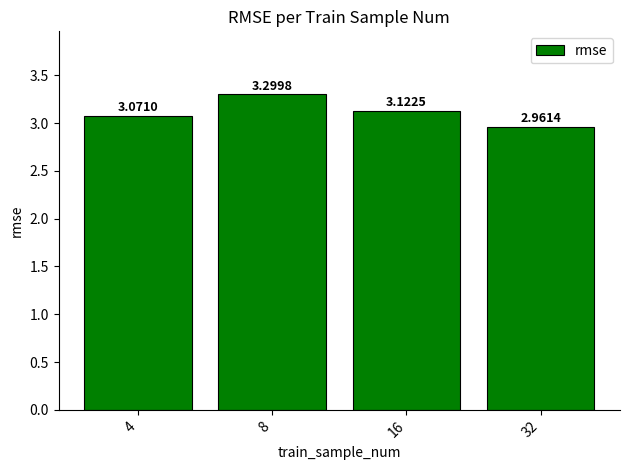

What is the maximum value shown in the chart?

3.3